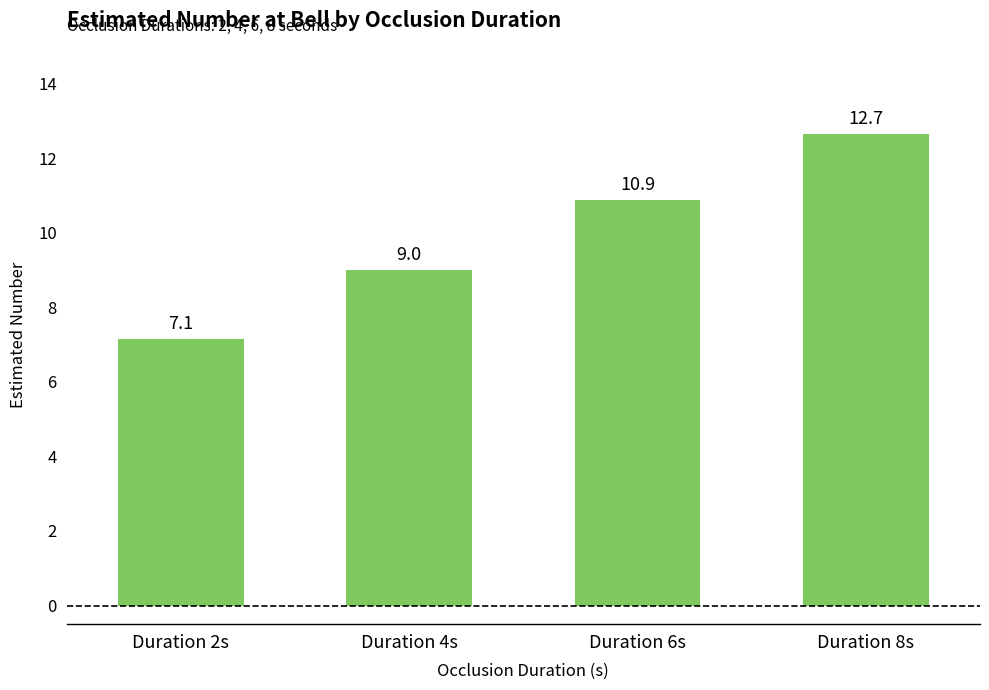

Rank the categories by value from highest to lowest.

Duration 8s, Duration 6s, Duration 4s, Duration 2s